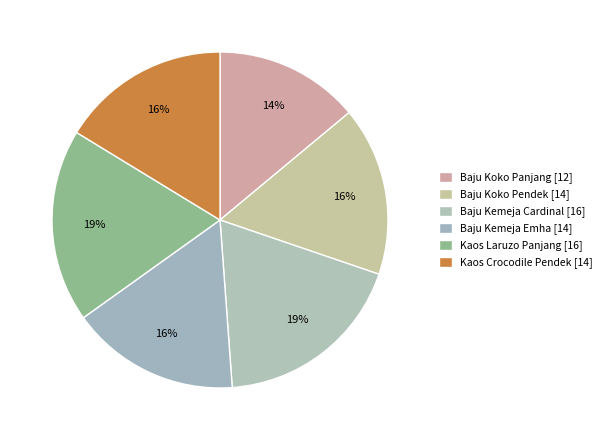

How many slices are in this pie chart?

6